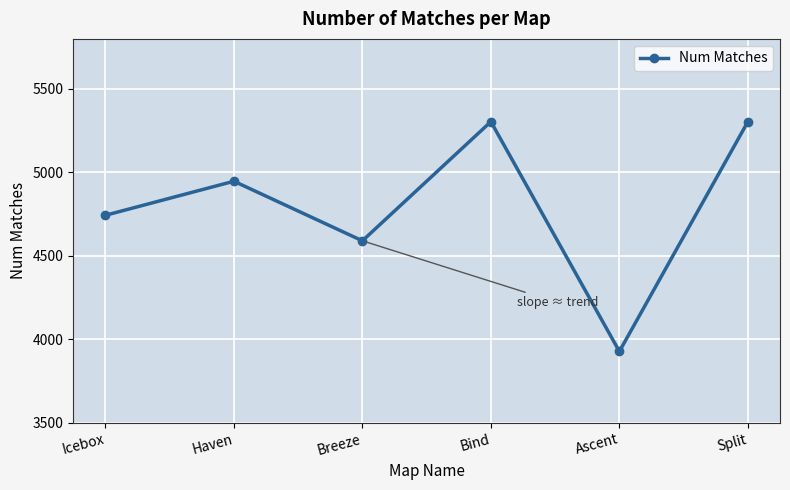

What is the ratio of the value at Bind to the value at Split?

1.0